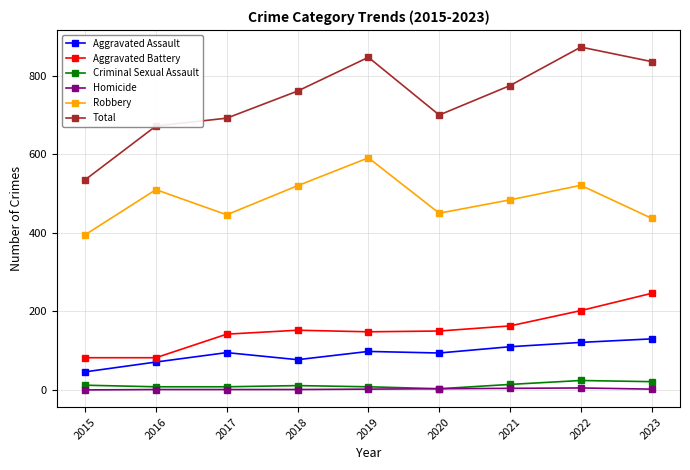

In Total, how many points are higher than both neighbors (excluding endpoints)?

2